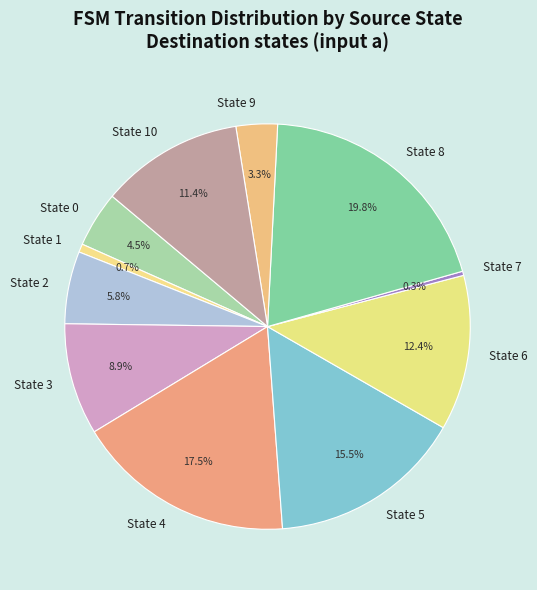

To the nearest percent, what is the average slice percentage?

9%